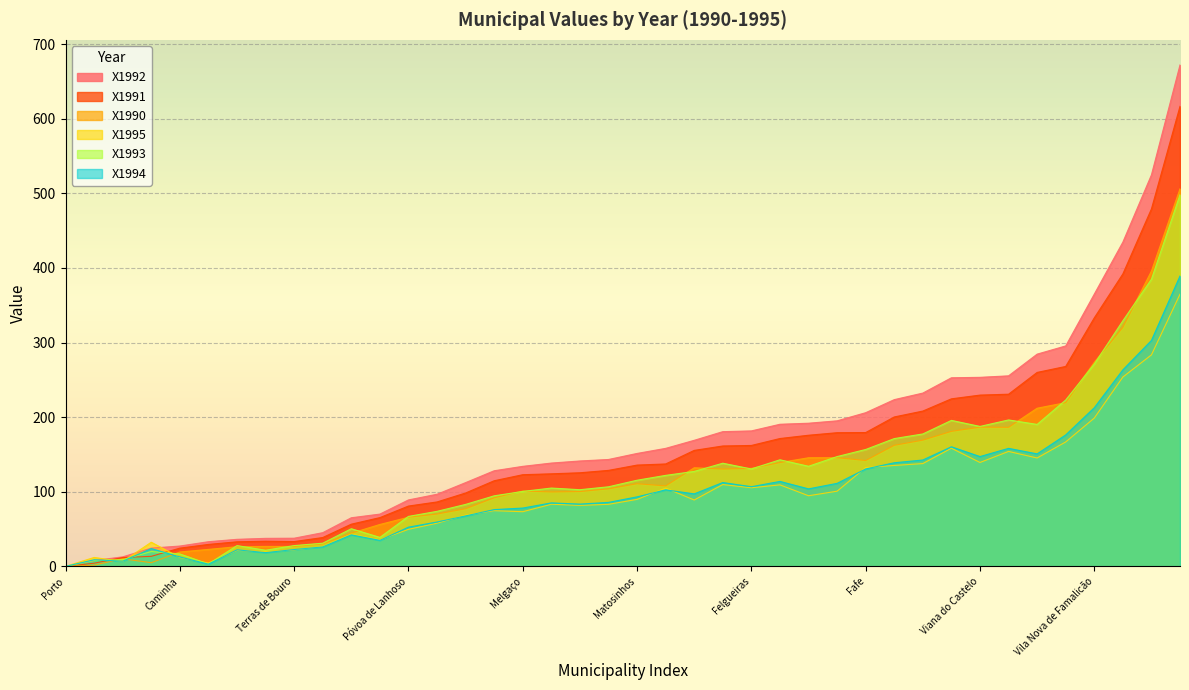

How many values in X1992 are above zero?

39